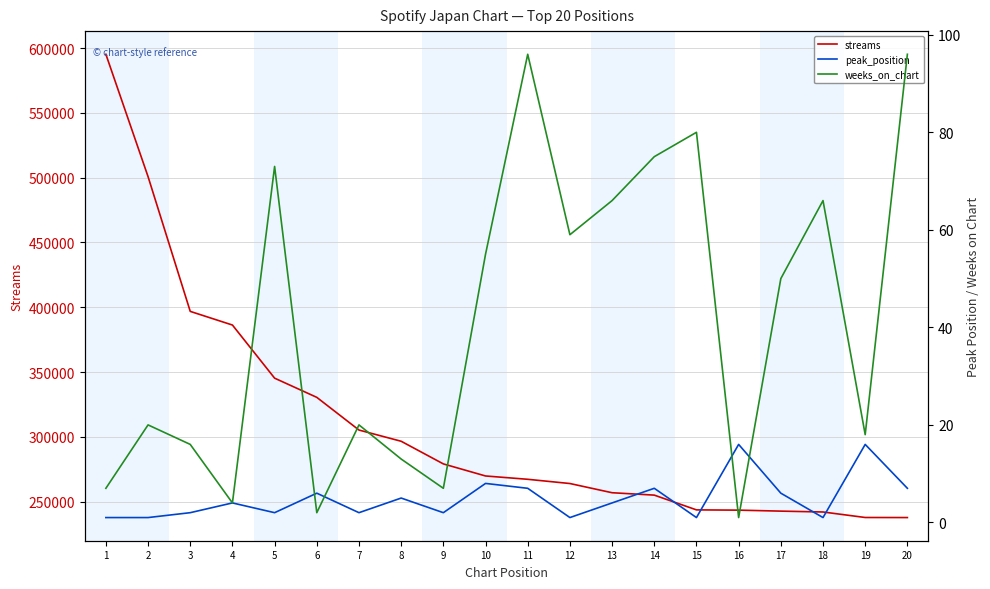

True or false: weeks_on_chart has a value of 20 at 2.

True